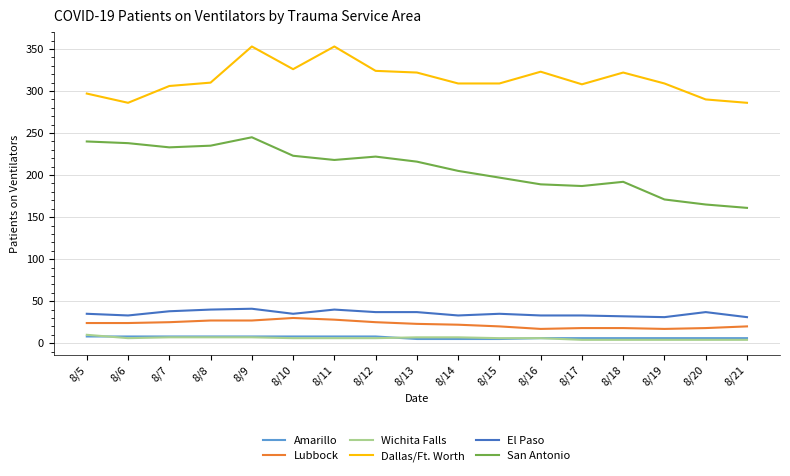

What is the maximum value shown in the chart?

353